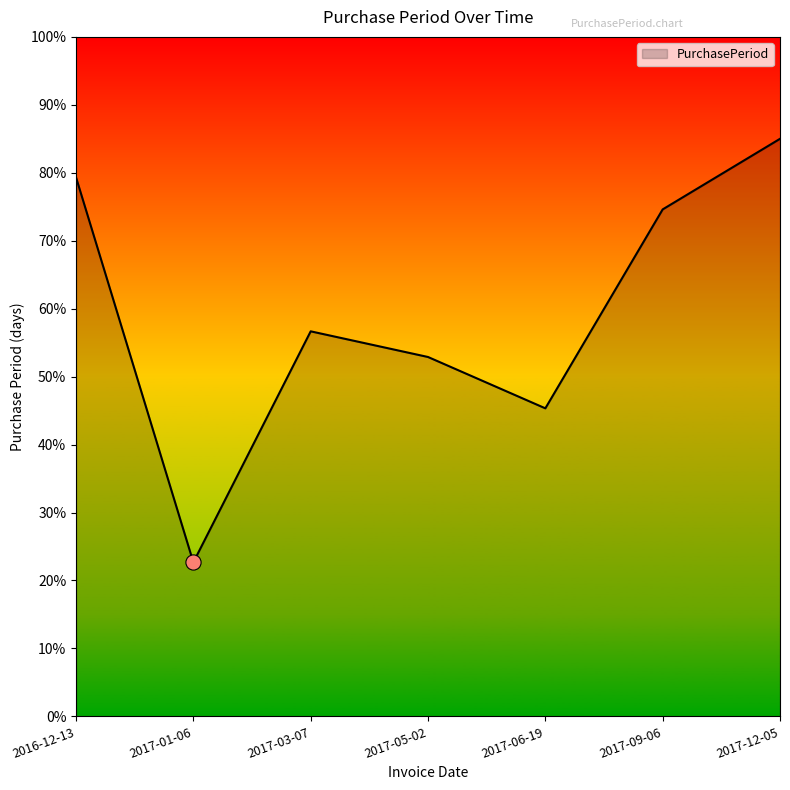

Which has a higher value, 2016-12-13 or 2017-01-06?

2016-12-13